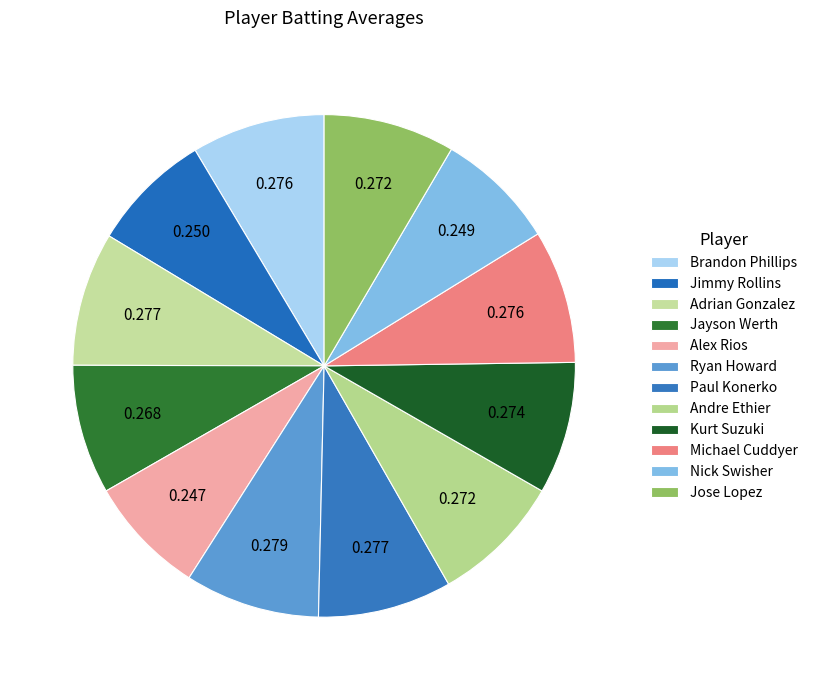

How many slices are in this pie chart?

12